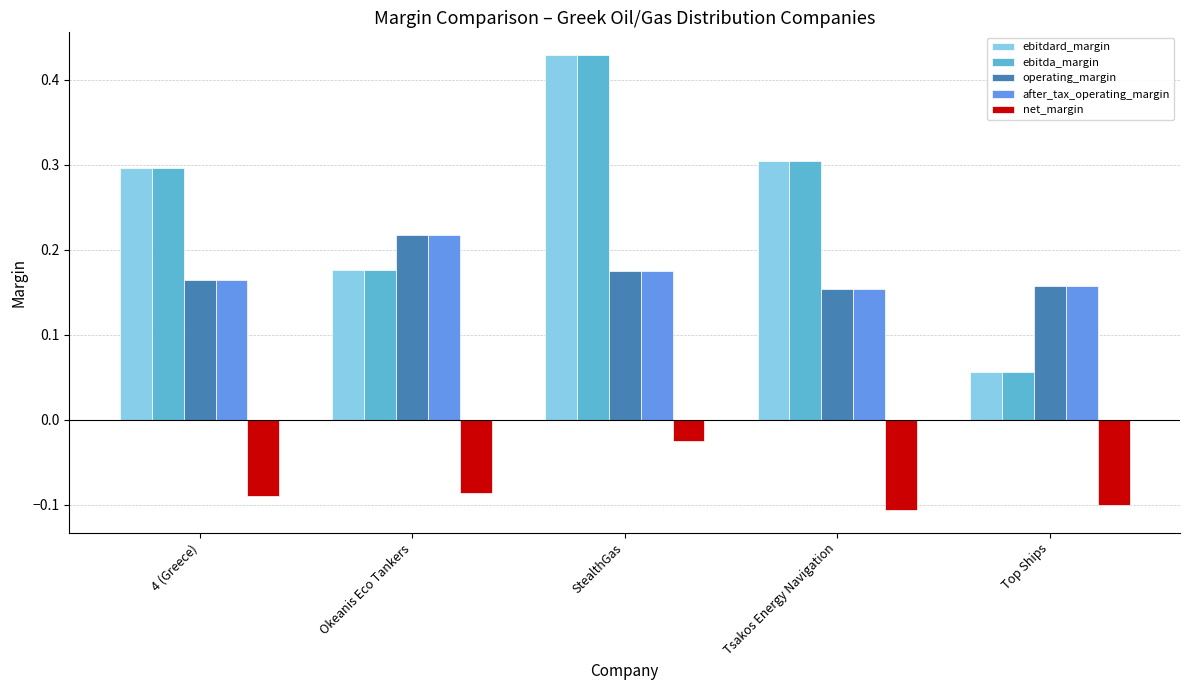

What is the label of the 4th bar from the right?

Okeanis Eco Tankers